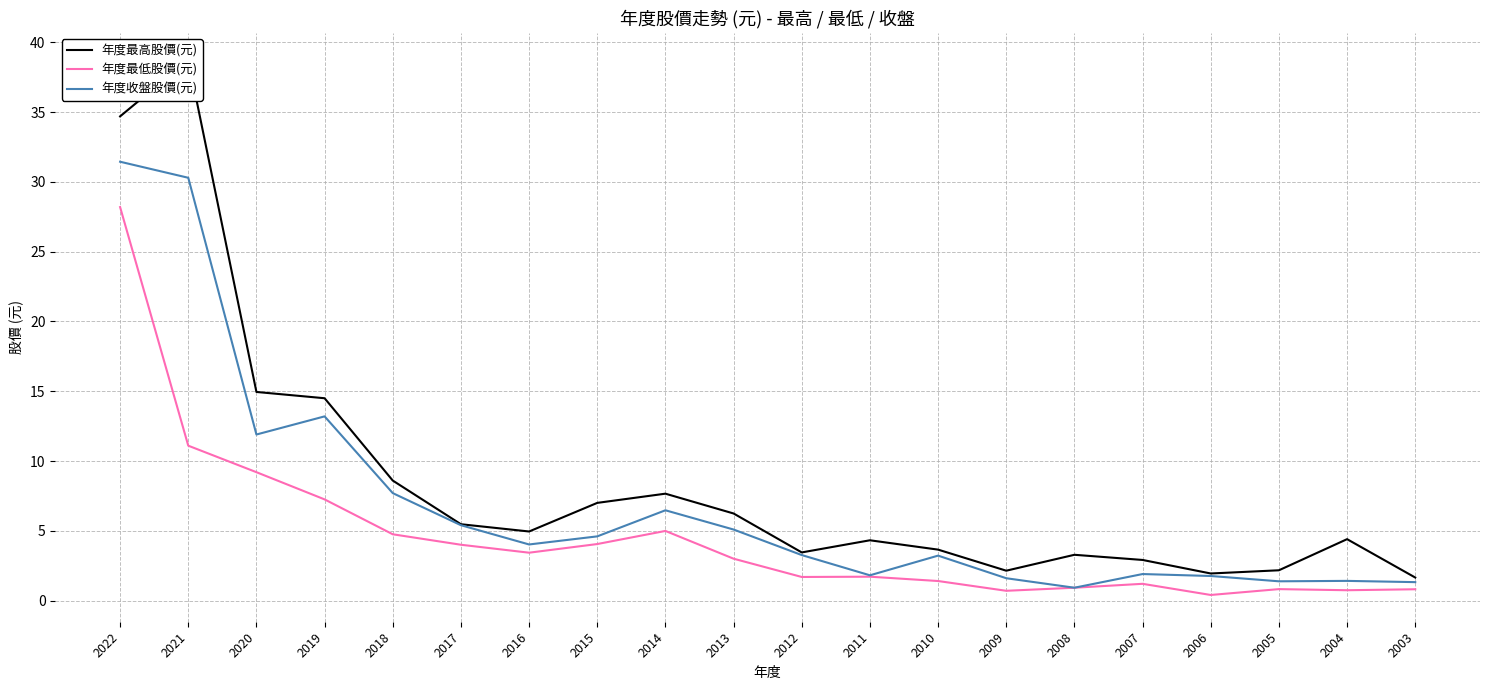

Between 2022 and 2017, which is larger?

2022